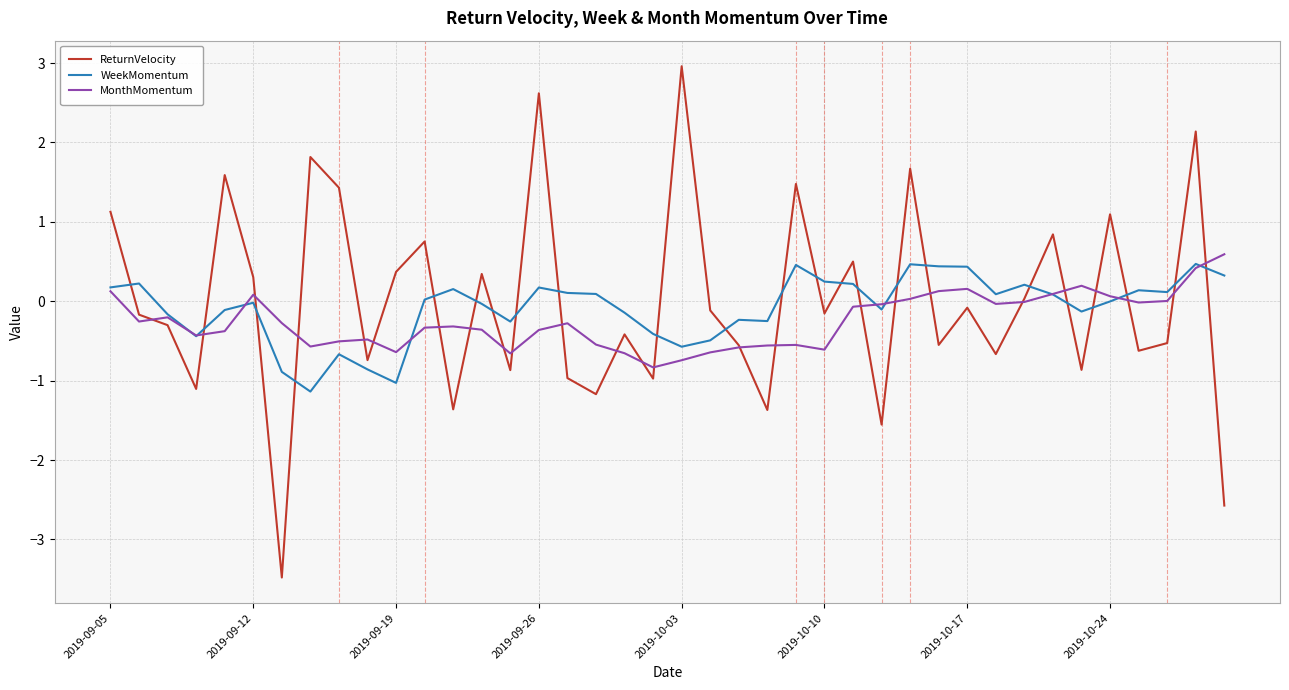

How many values in ReturnVelocity are below zero?

23